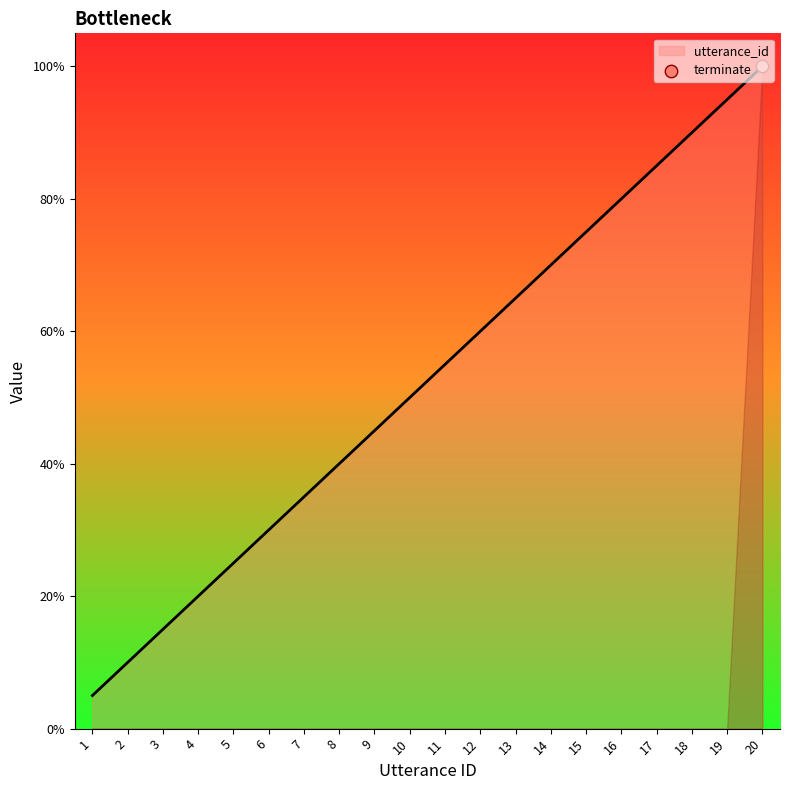

Which series has the largest total across all categories?

utterance_id